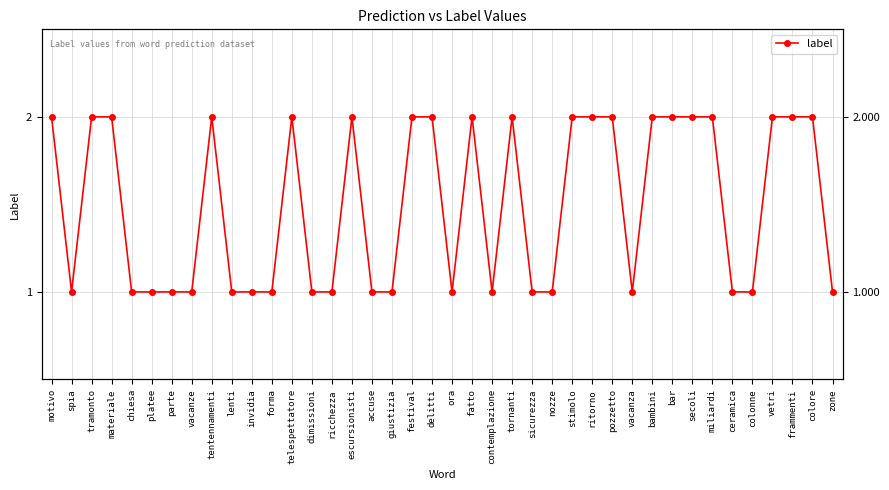

Reading left to right, extract all data points from this chart.

2	1	2	2	1	1	1	1	2	1	1	1	2	1	1	2	1	1	2	2	1	2	1	2	1	1	2	2	2	1	2	2	2	2	1	1	2	2	2	1